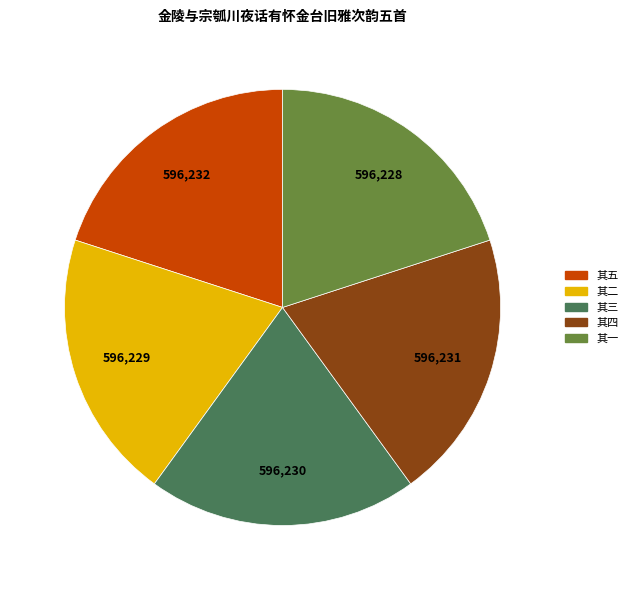

Is 其一 the majority of the pie?

No